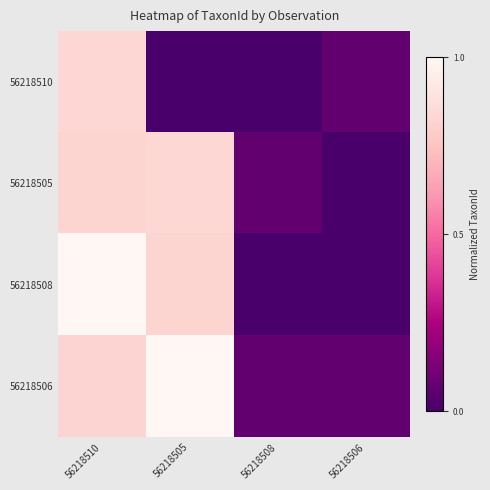

Rank the series at 56218510 from lowest to highest value.

56218505, 56218506, 56218510, 56218508